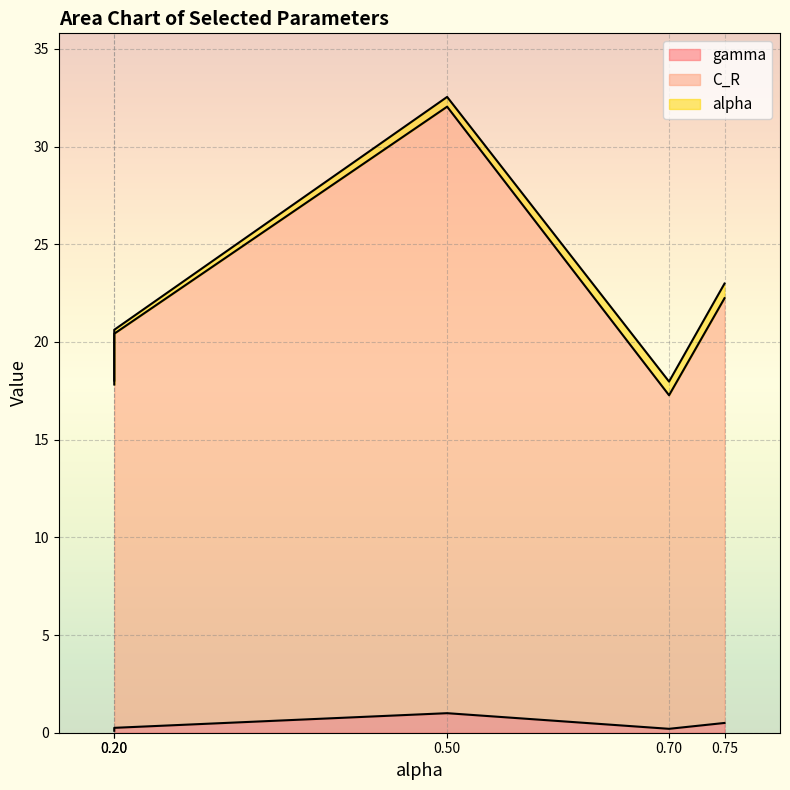

What is the lowest value of the gamma series?

0.1